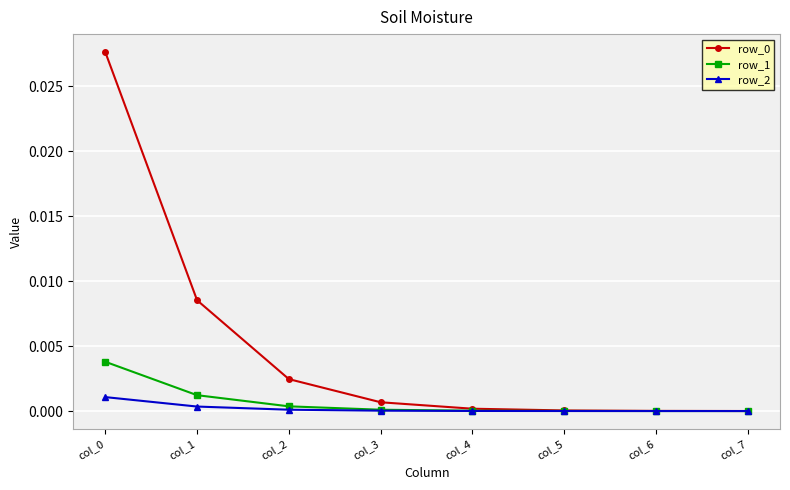

True or false: row_0 has more than 2 points higher than both neighbors.

False